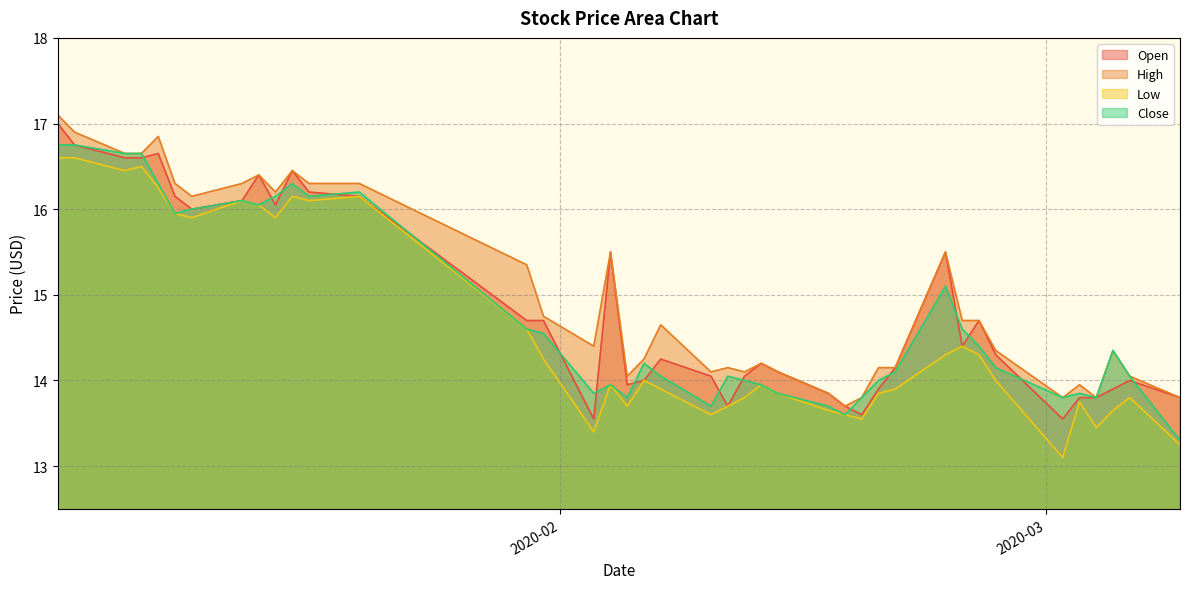

What is the highest value of the Close series?

16.8